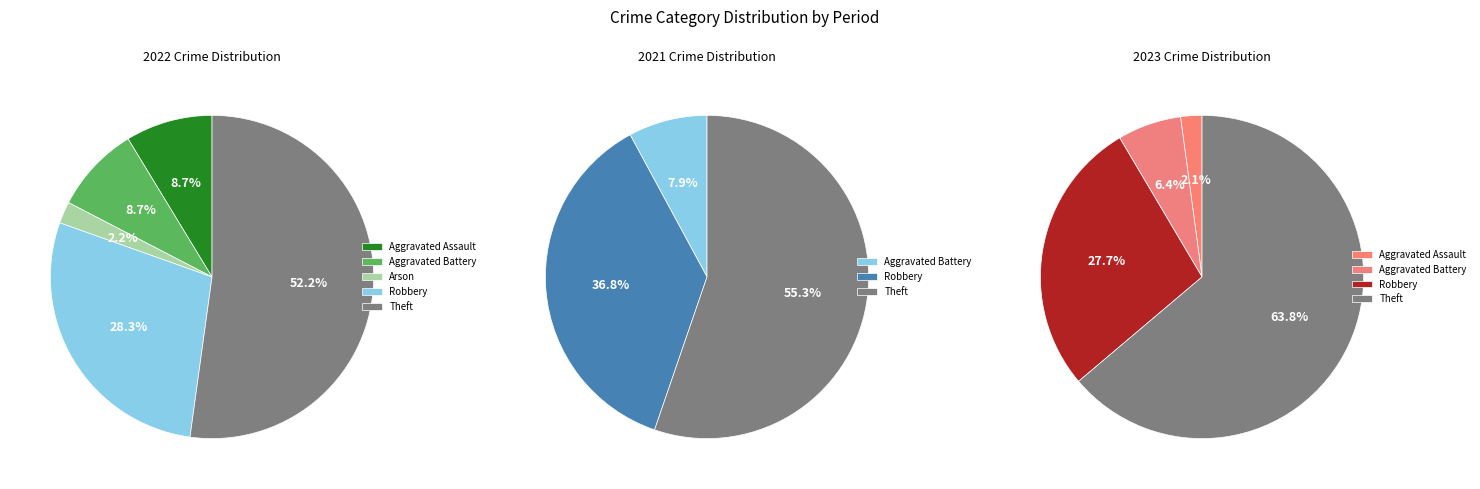

Count the number of slices in the pie.

5